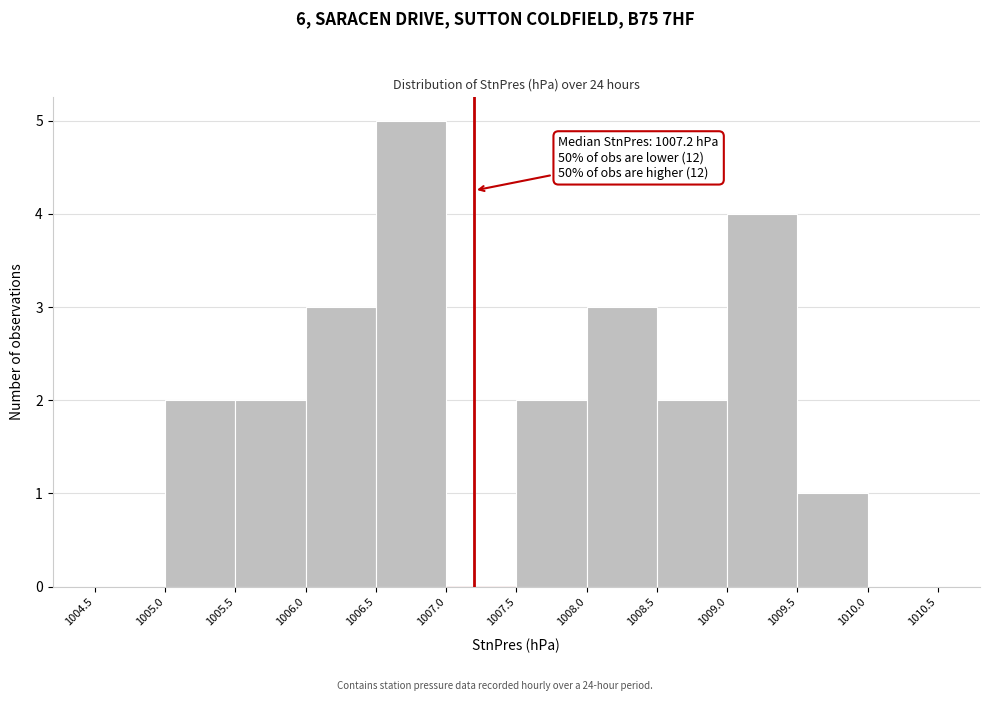

Which range on the x-axis has the tallest bar?

1006.5 to 1007.0